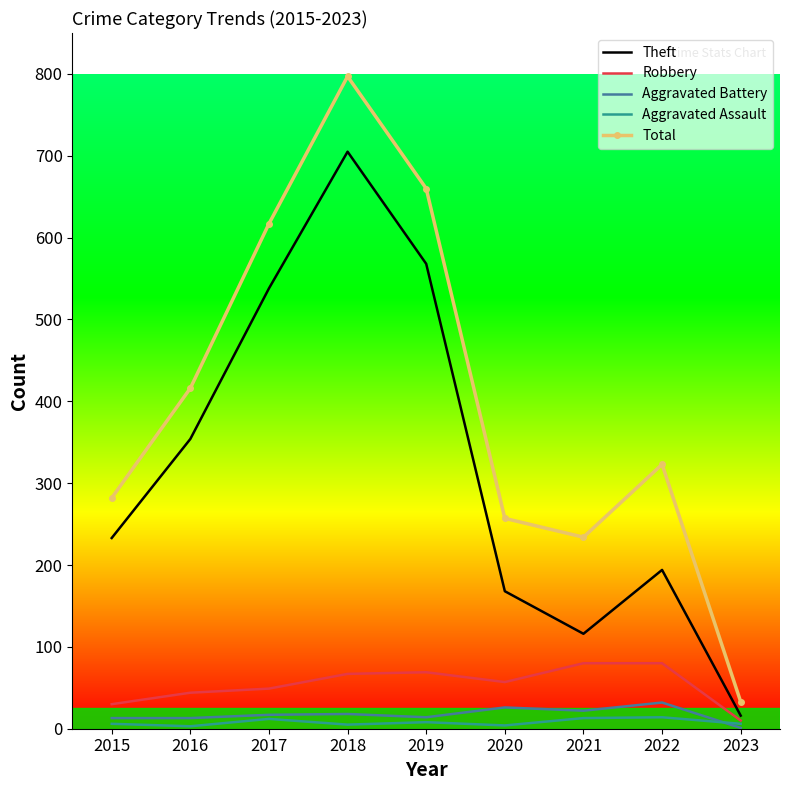

True or false: Aggravated Battery and Theft cross at least once.

False